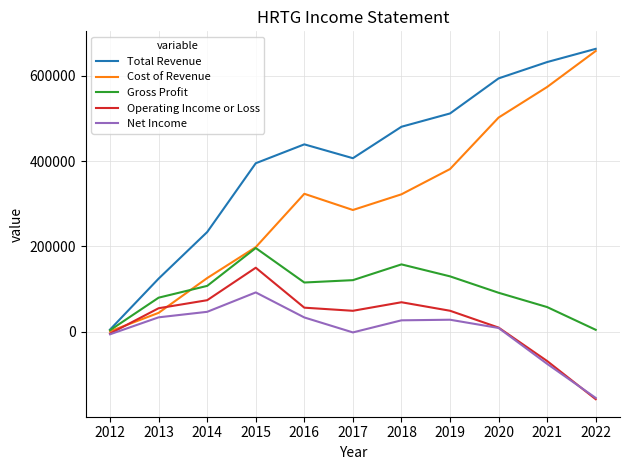

What is the smallest value displayed?

-157400